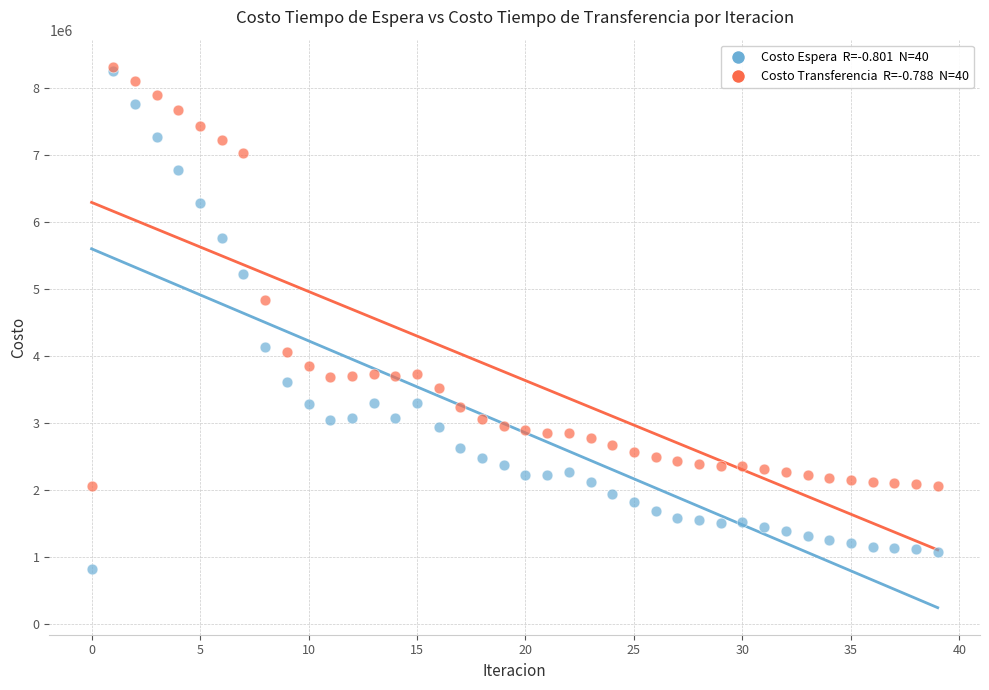

Across all series, what Y value is closest to 4572226?

4839118.3